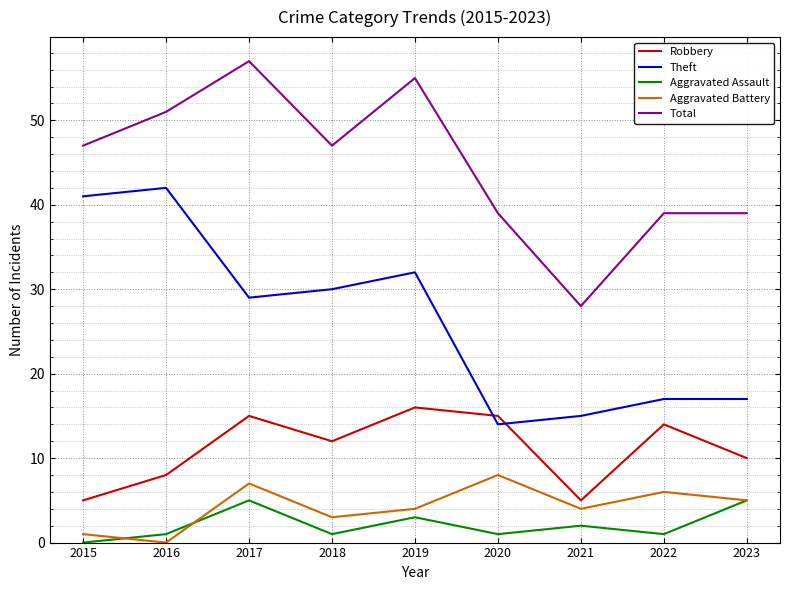

Is the value of Robbery at 2020 greater than the value of Aggravated Assault at 2023?

Yes